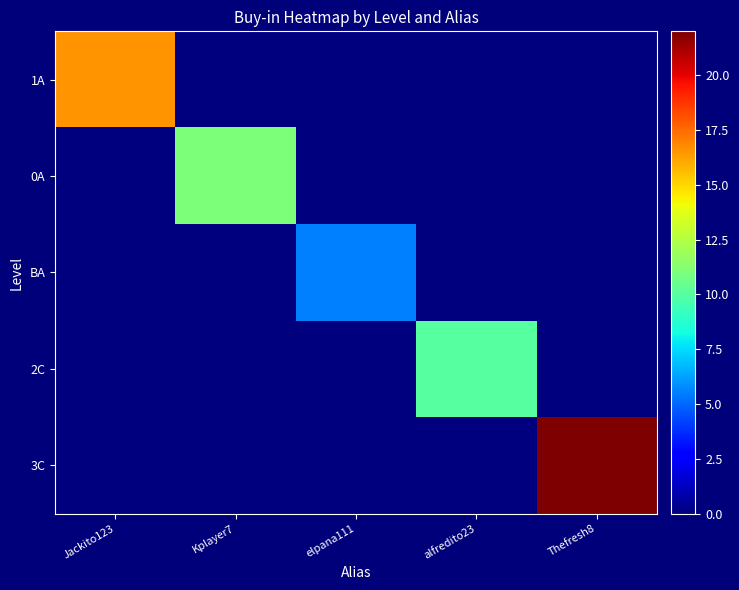

At which category does the chart reach its minimum across all series?

Kplayer7